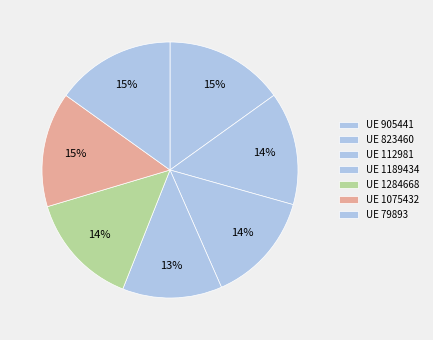

To the nearest percent, what is the difference between the largest and smallest slice percentages?

3%